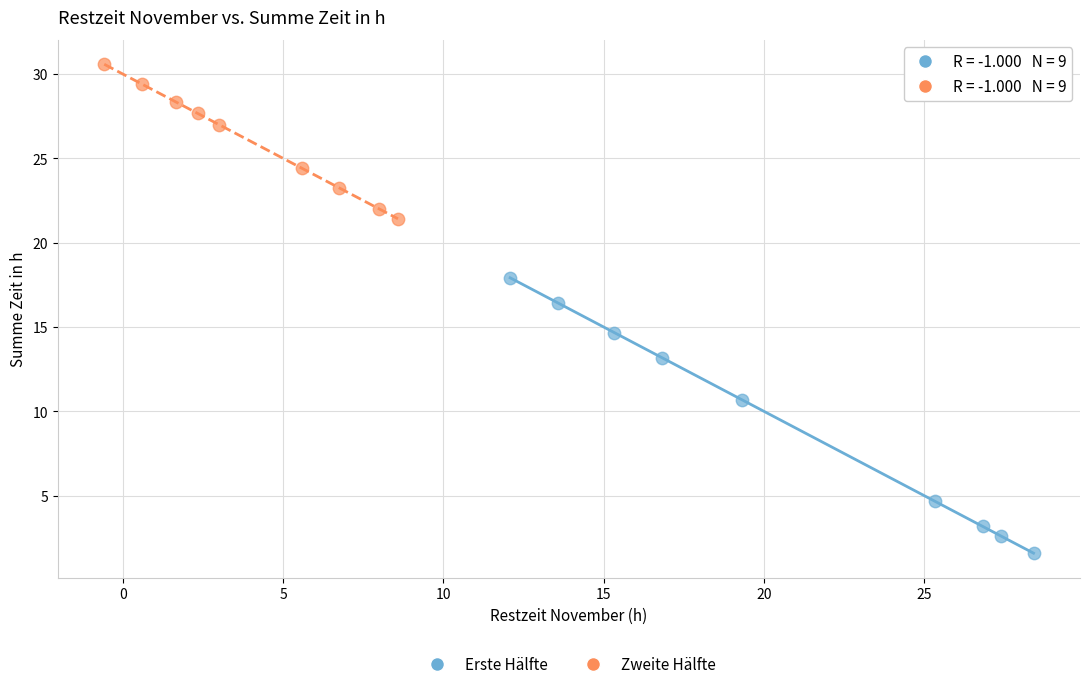

Which series has the largest Y range (max minus min)?

Erste Hälfte